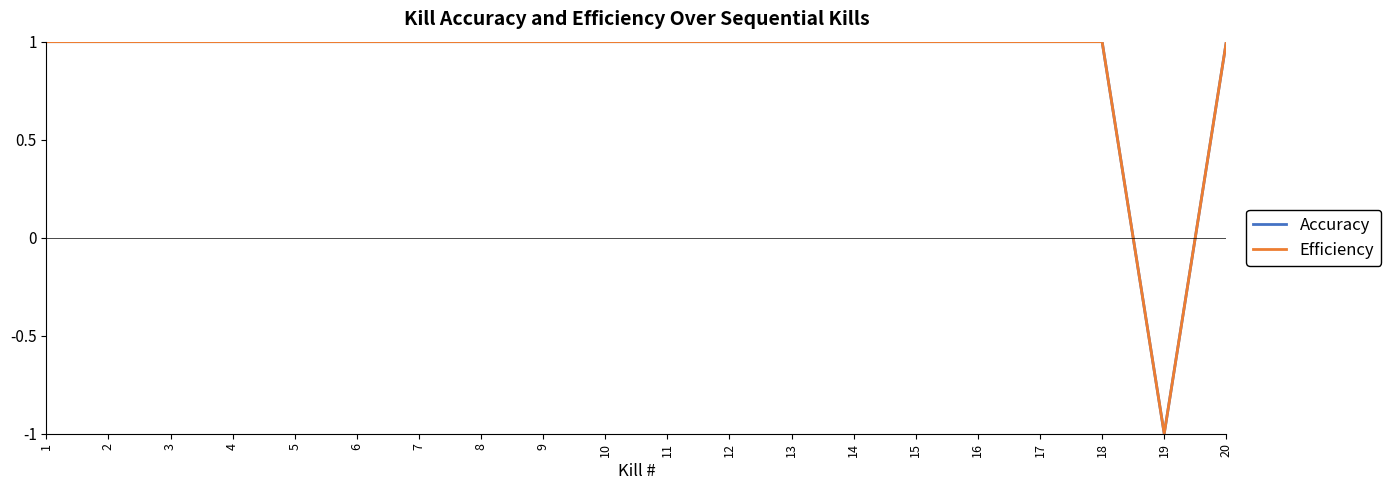

Which has a higher value, 4 or 5?

4